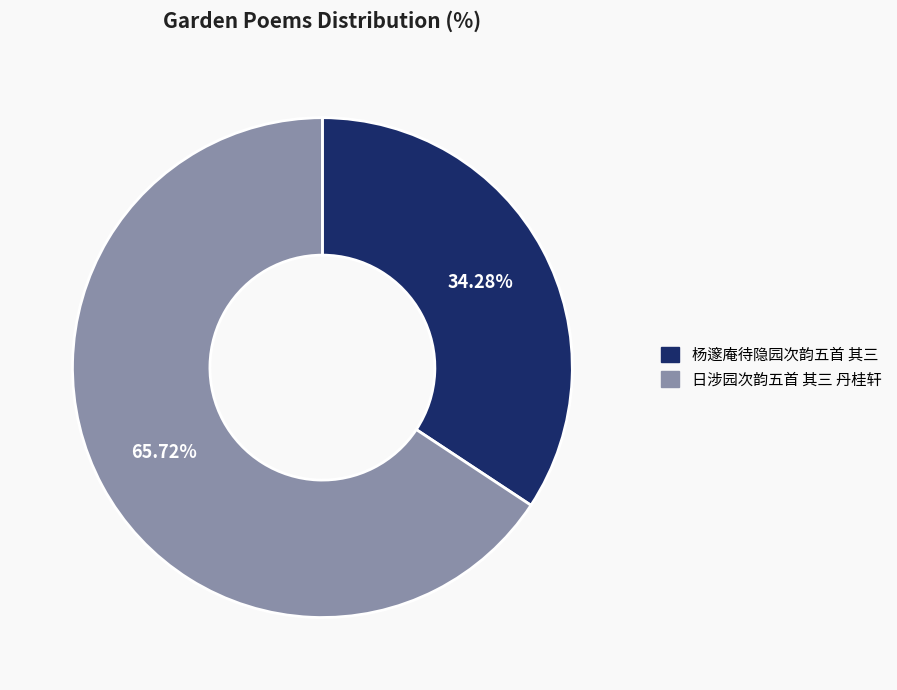

To the nearest percent, what is the average slice percentage?

50%